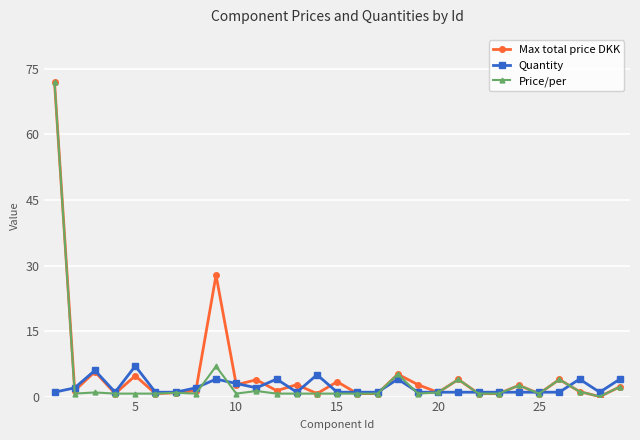

Does the chart have visible grid lines?

Yes